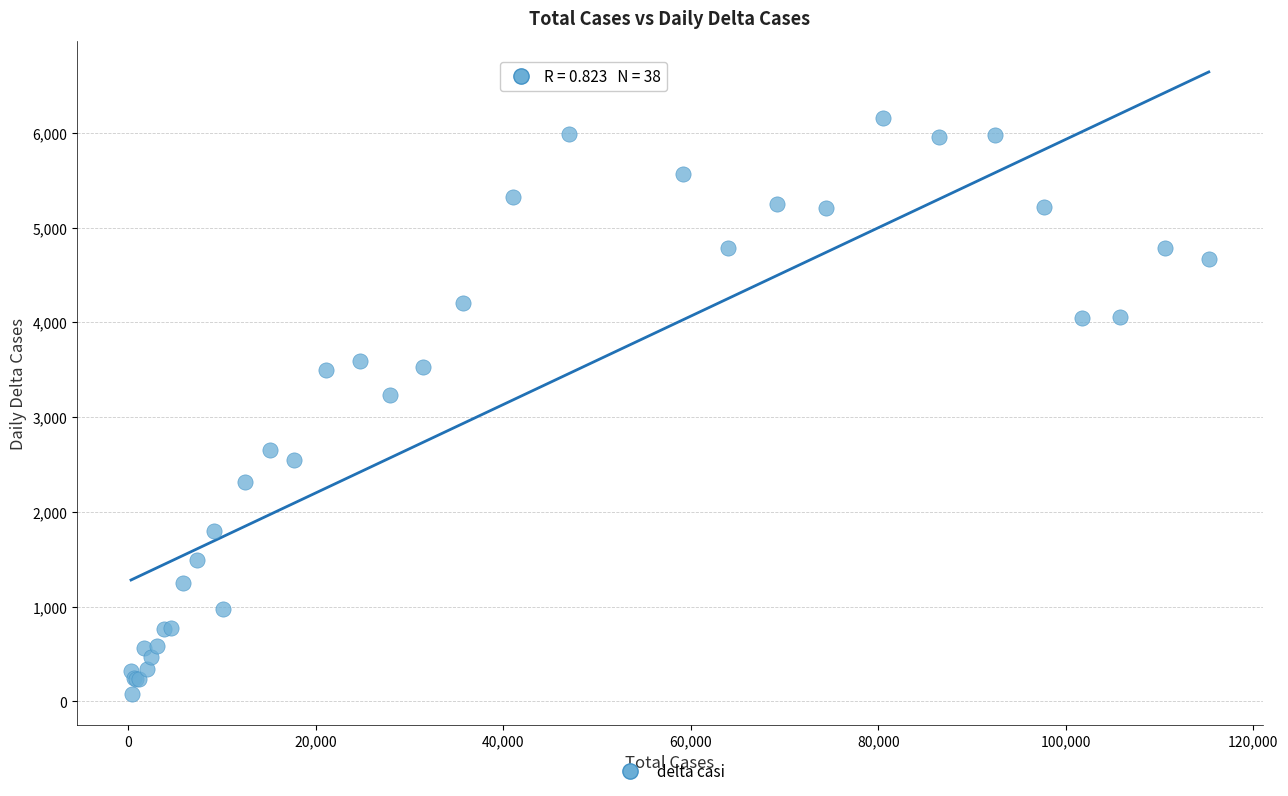

What Y value in the scatter plot is closest to 3317?

3233